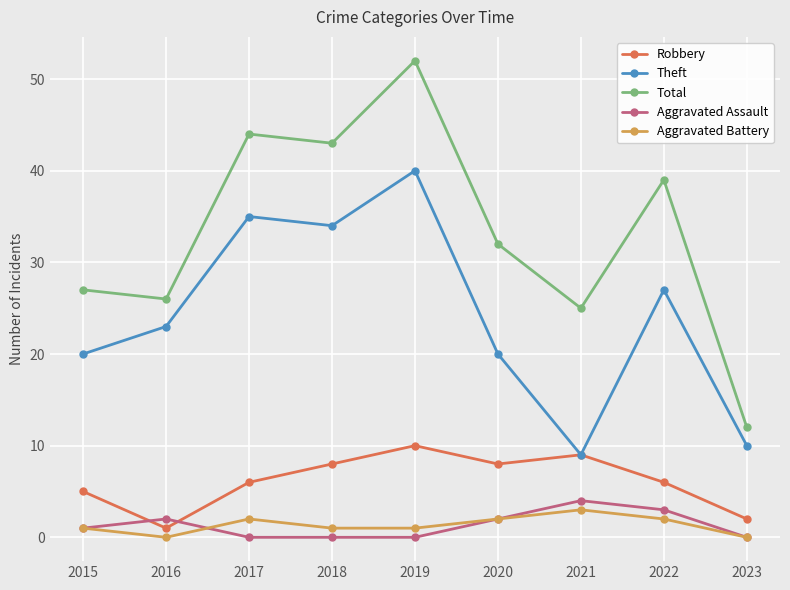

What are all the series names shown in the legend?

Robbery, Theft, Total, Aggravated Assault, Aggravated Battery